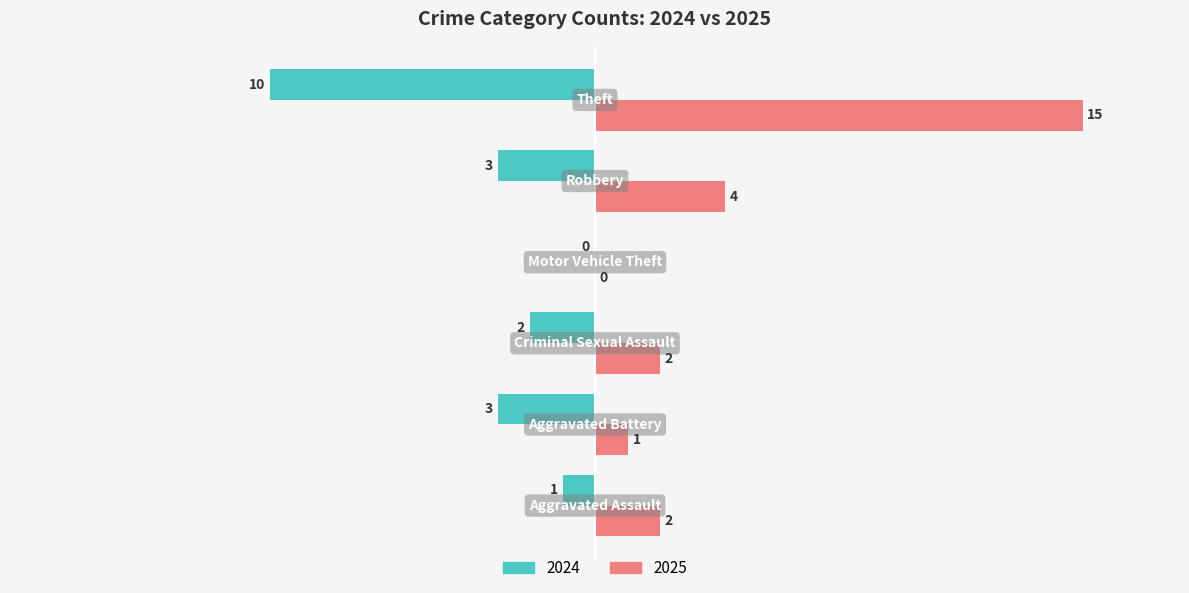

What is the sum of all 2025 values?

24